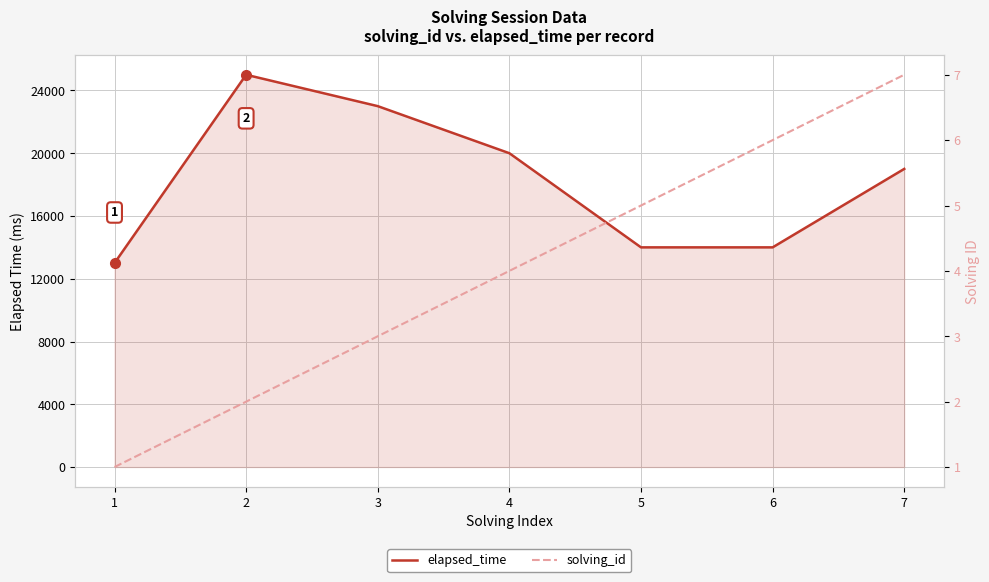

Reading right to left, extract all data points from this chart.

elapsed_time: 7=19000	6=14000	5=14000	4=20000	3=23000	2=25000	1=13000
solving_id: 7=7	6=6	5=5	4=4	3=3	2=2	1=1